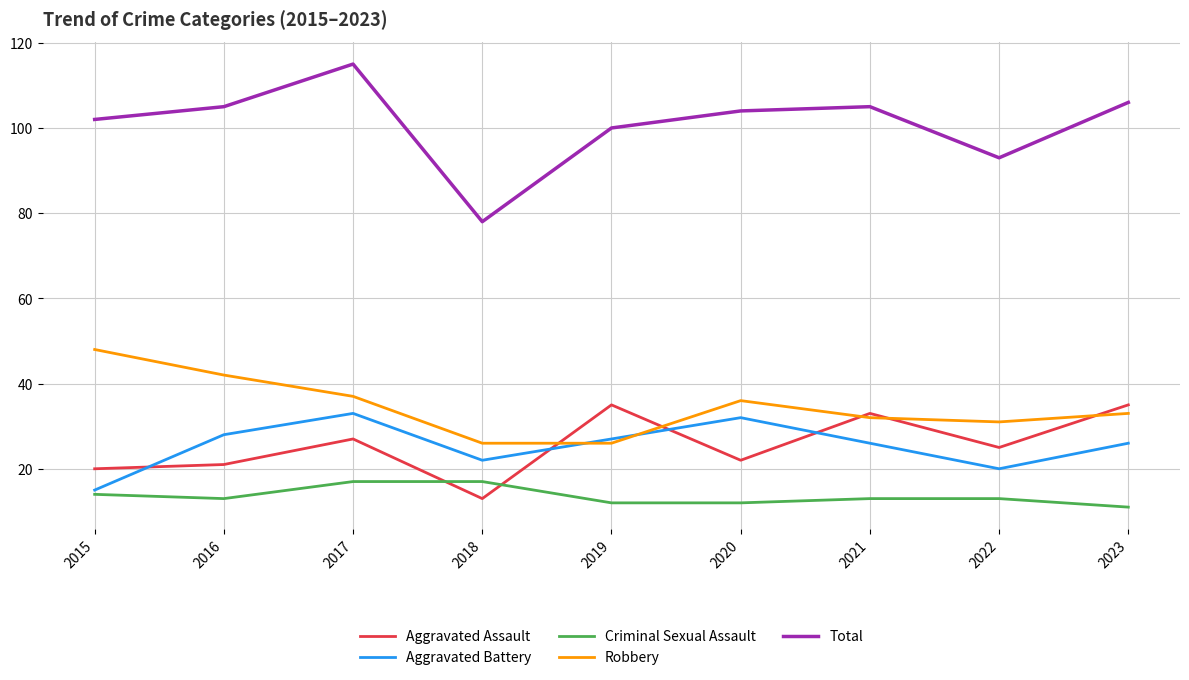

What is the smallest value displayed?

11